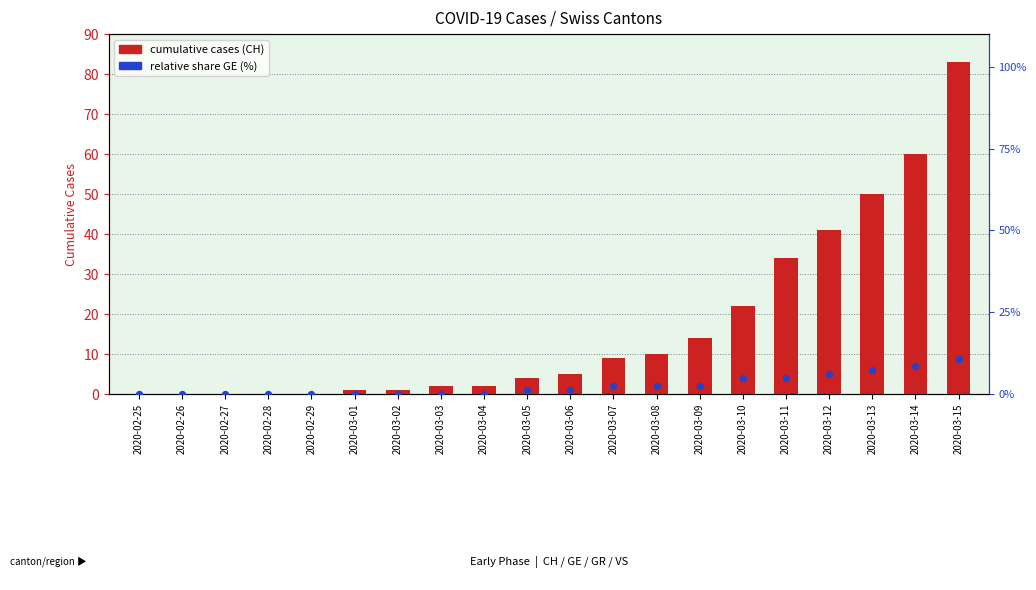

What is the total value across all series at 2020-03-12?

47.0